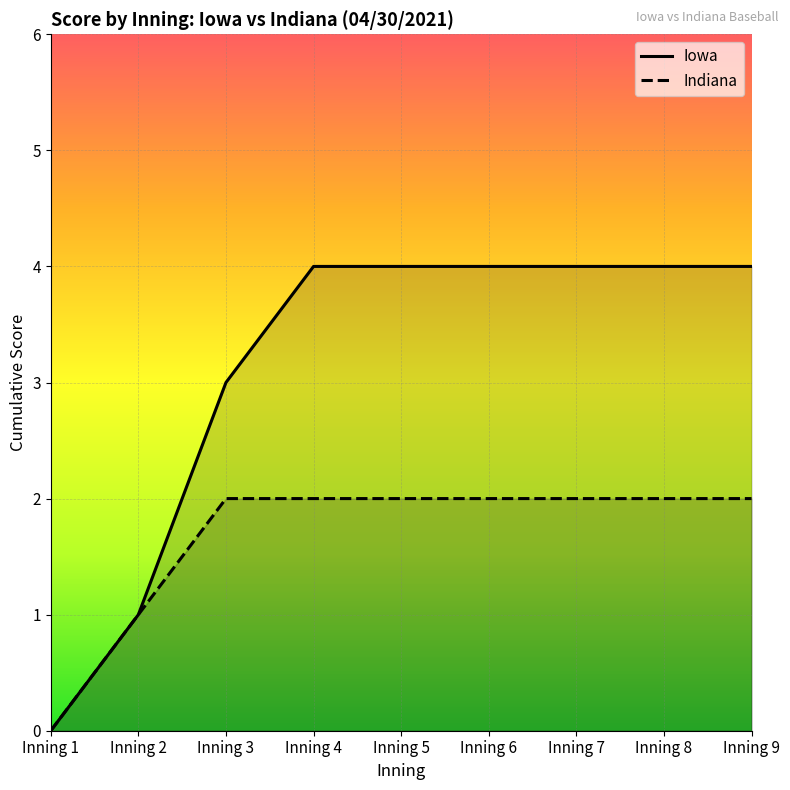

What is the value of the Iowa point at the 4th from the left?

4